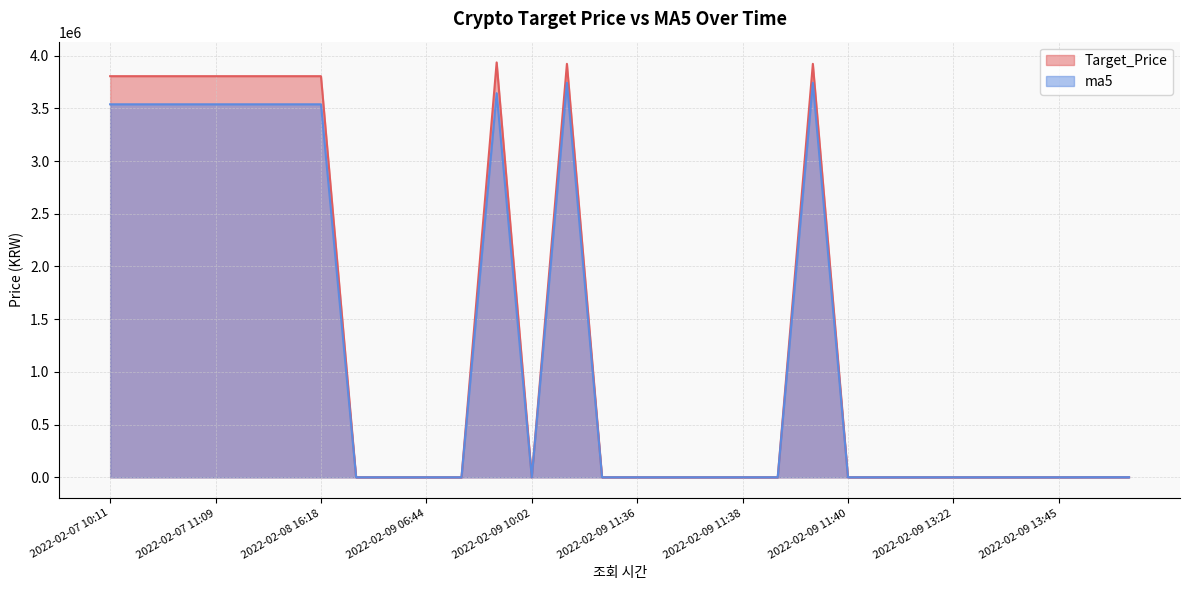

What is the total value across all series at 2022-02-09 13:51?

3222.5